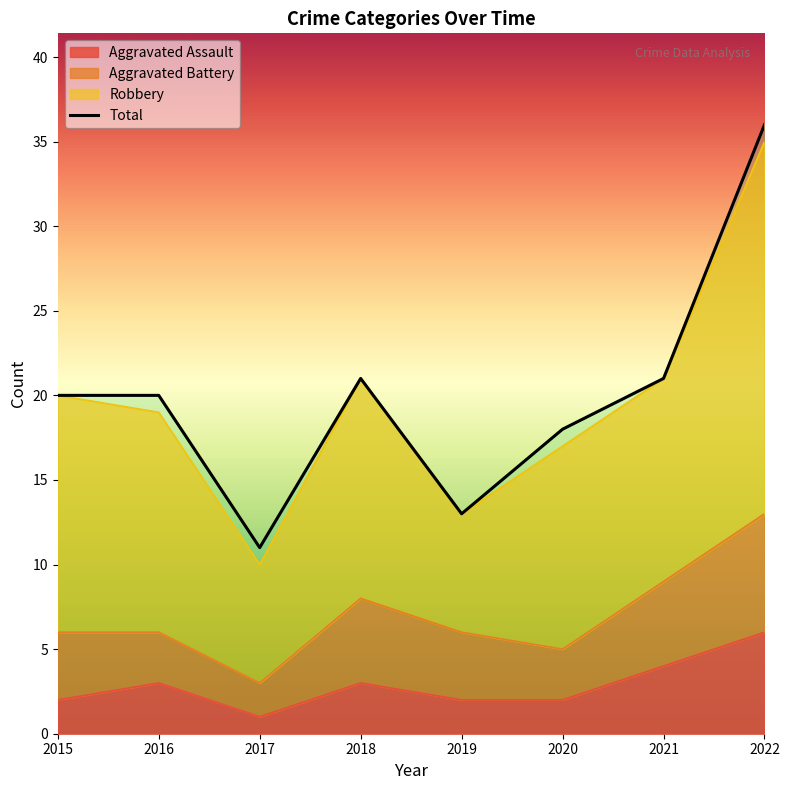

What is the average value of the Aggravated Assault series?

3